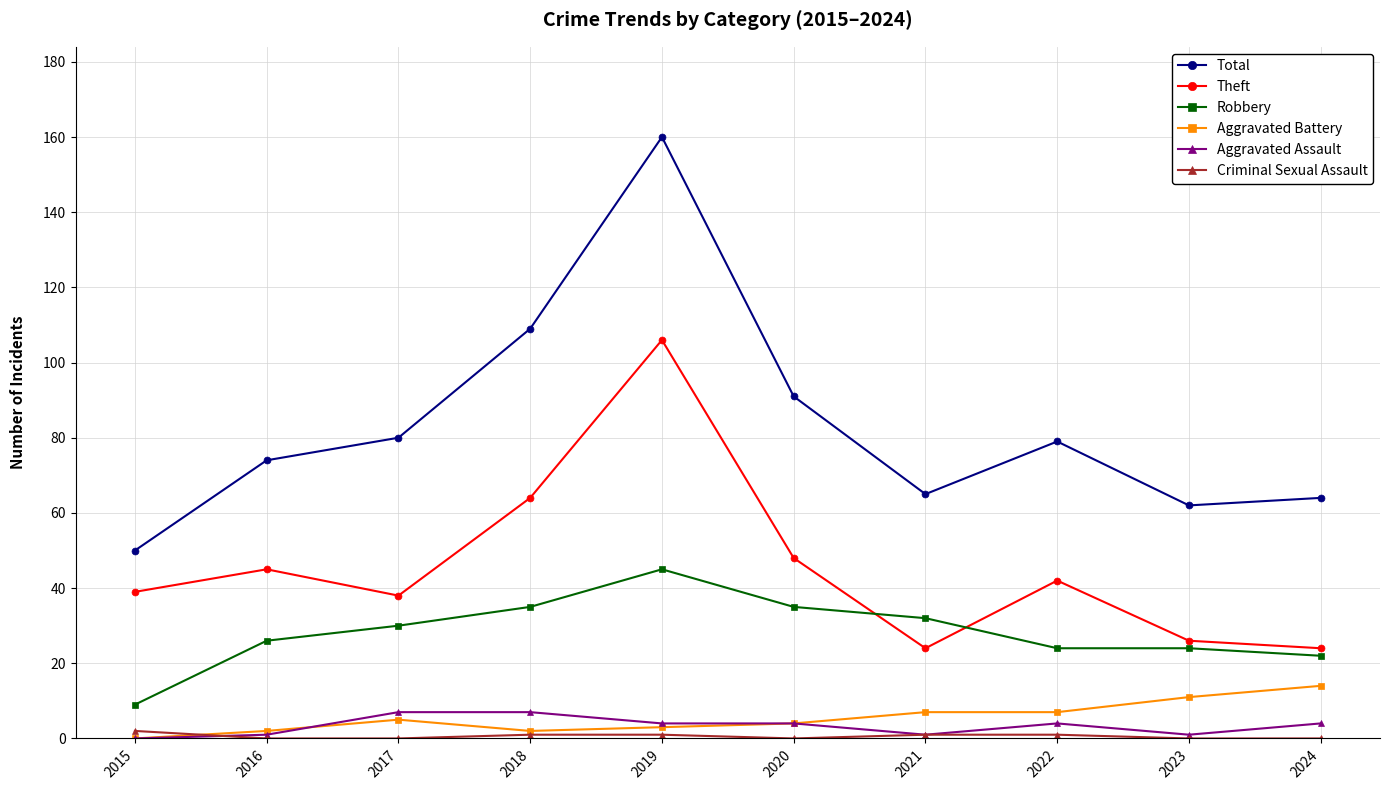

Where is the first local minimum for Total?

2021